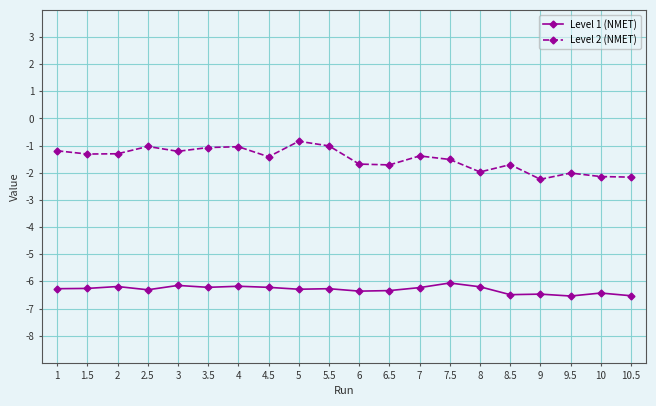

Which series has the widest spread of values?

Level 2 (NMET)